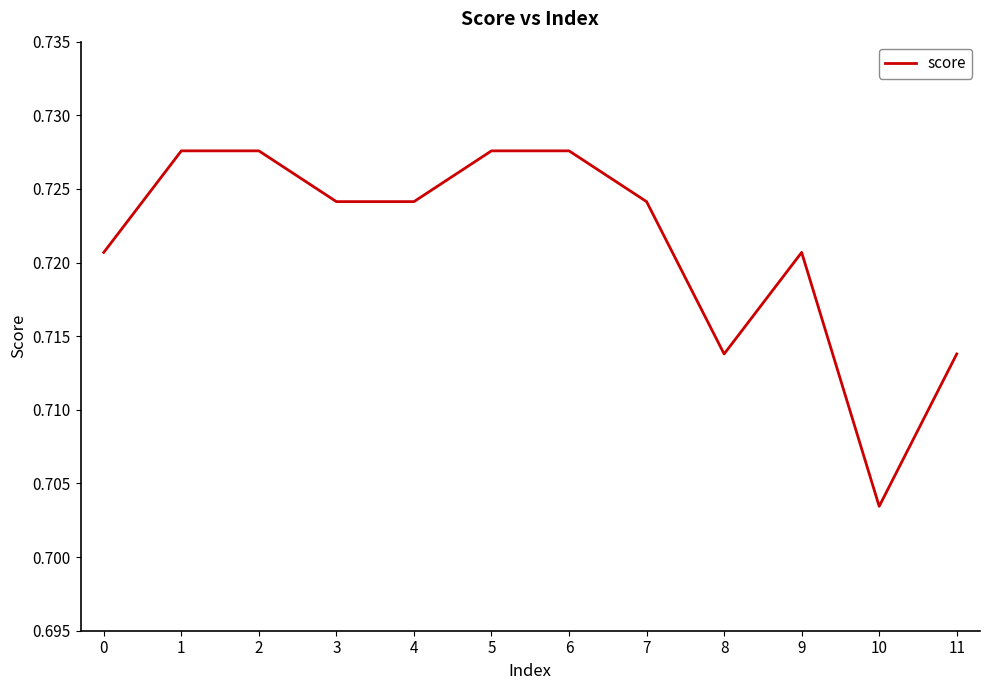

Which has a higher value, 6 or 9?

6